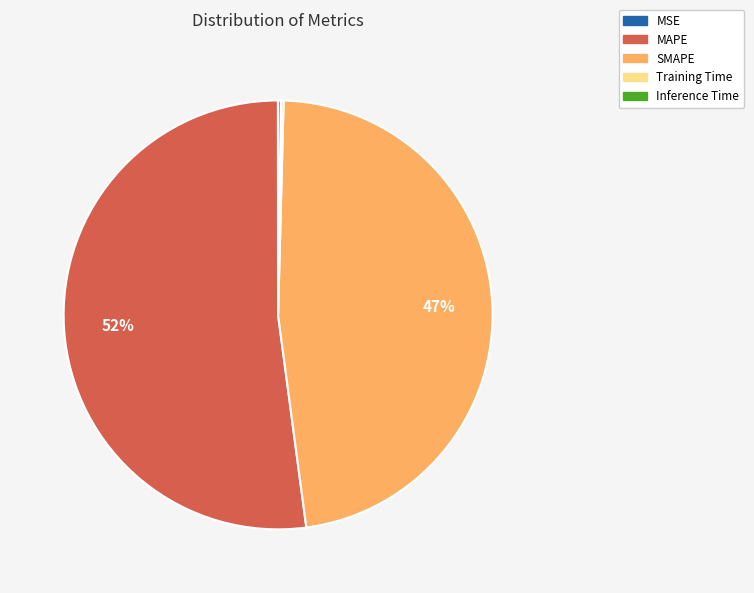

What is the majority slice?

MAPE